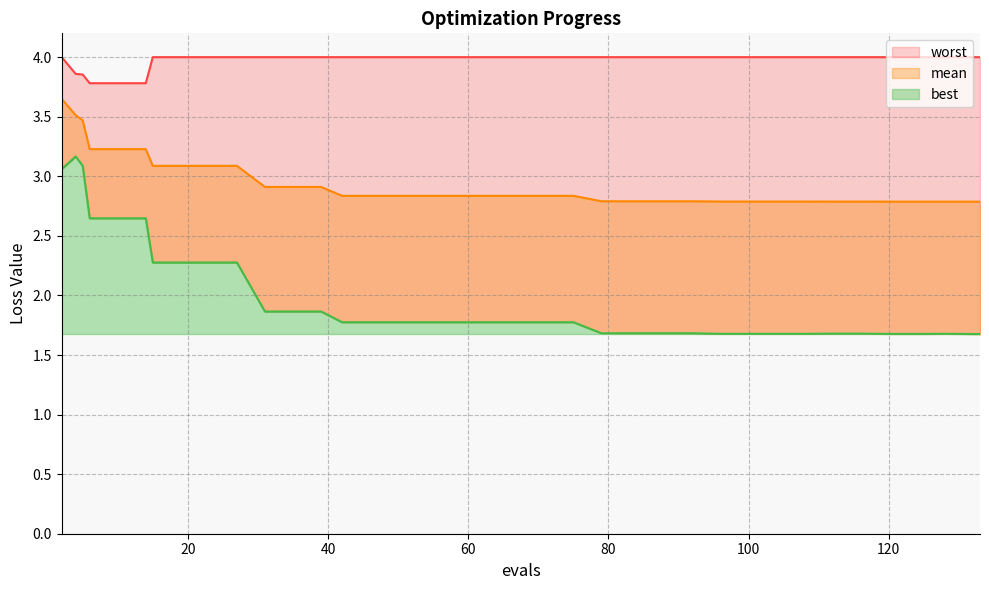

What is the value of the mean point at the 16th from the left?

2.8